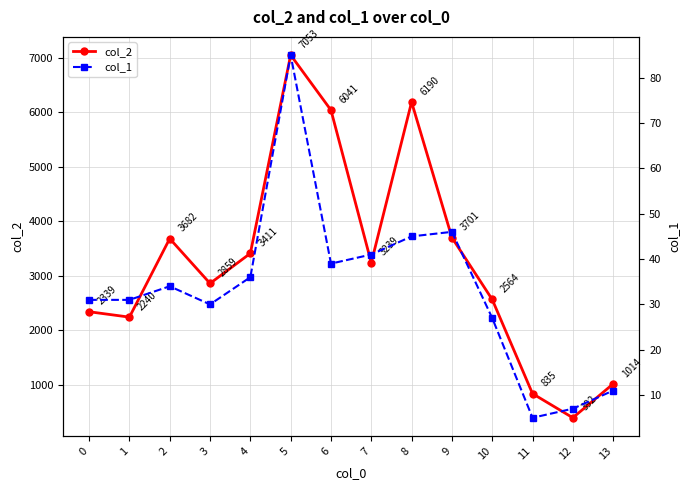

At which category does col_2 reach its first local peak?

2